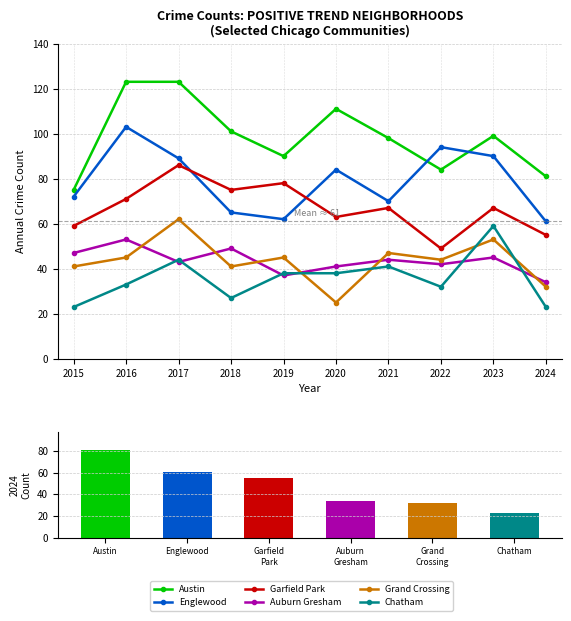

Is the value of Grand Crossing at 2017 greater than the value of Auburn Gresham at 2015?

Yes